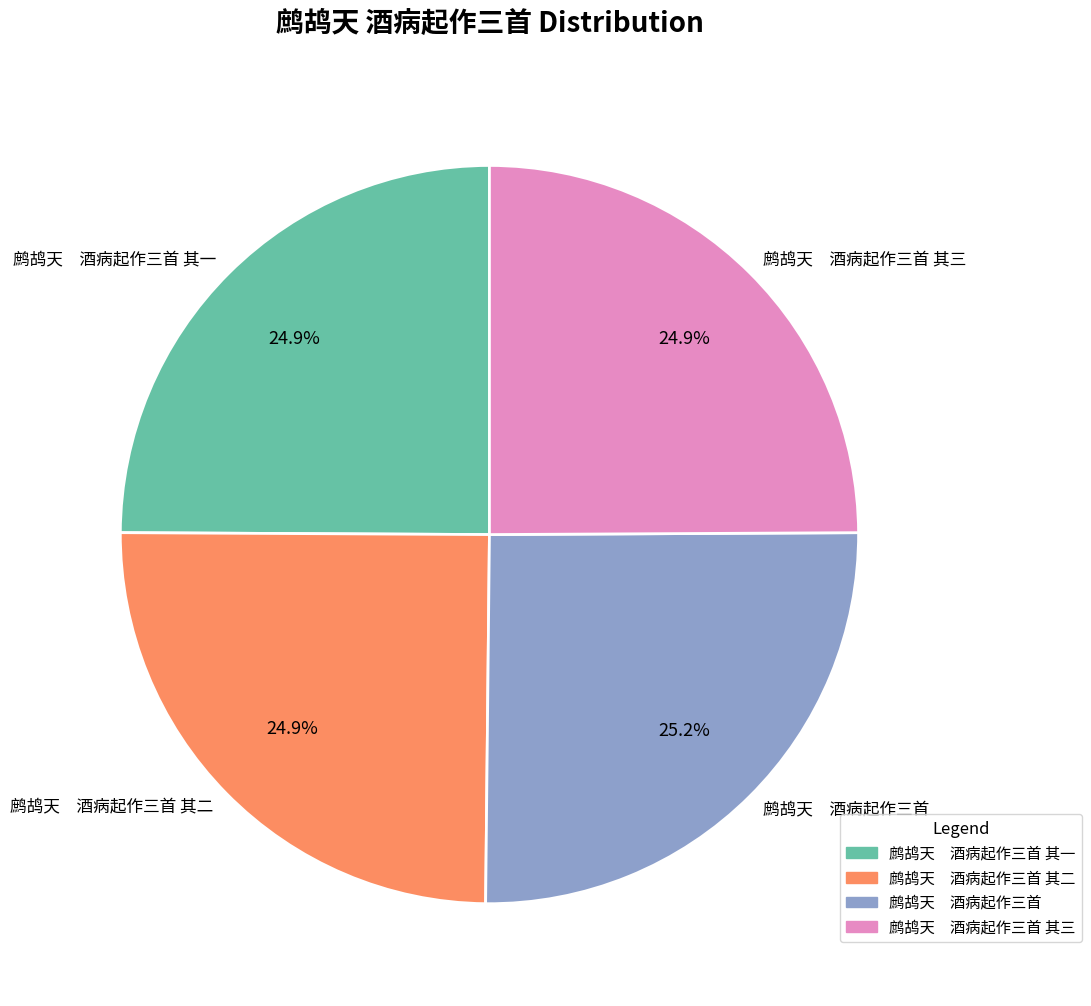

How many segments does this pie chart have?

4